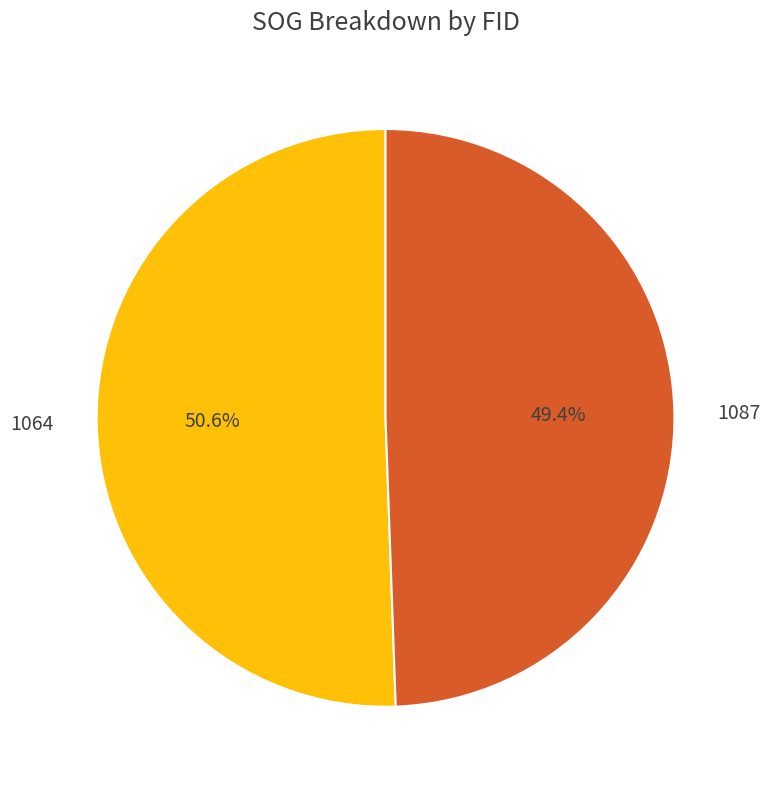

To the nearest percent, what is the combined percentage of 1087 and 1064?

100%